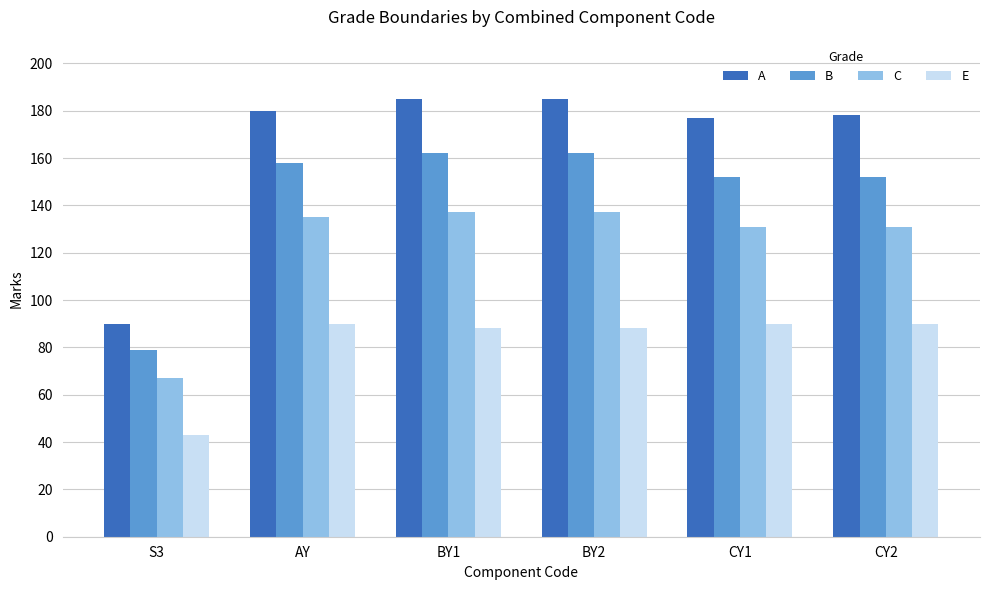

What is the greatest value displayed?

185